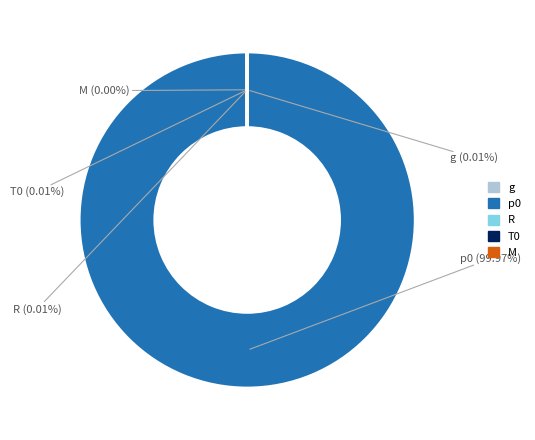

Is there any slice that represents more than half of the pie?

Yes